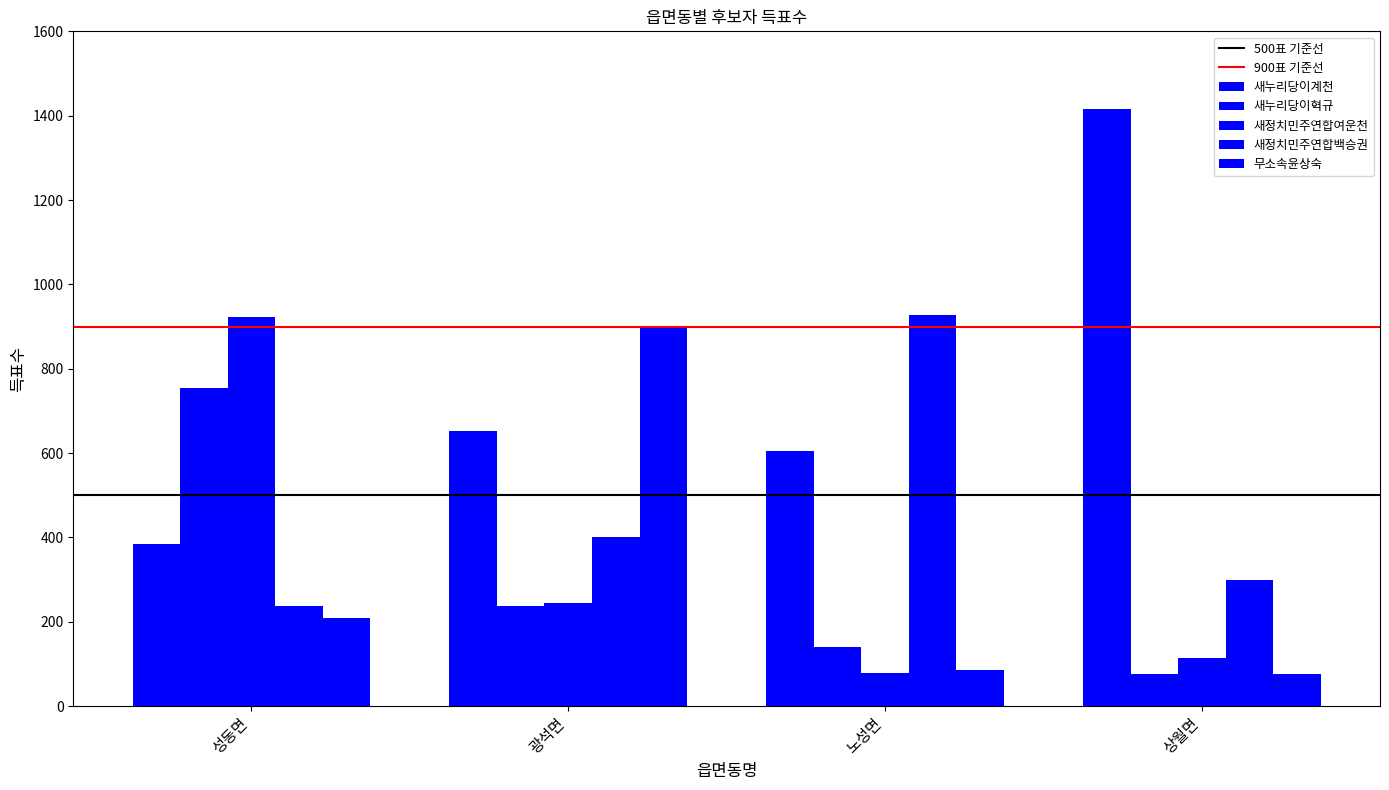

Are the bars horizontal?

No